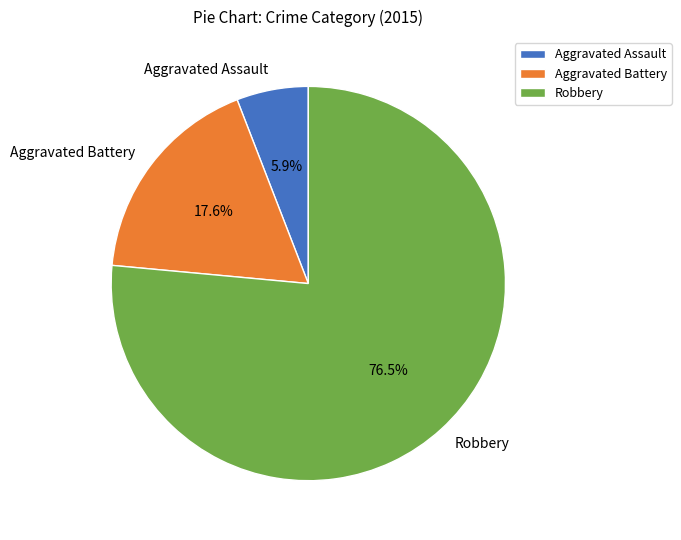

To the nearest percent, what is the difference between the largest and smallest slice percentages?

71%